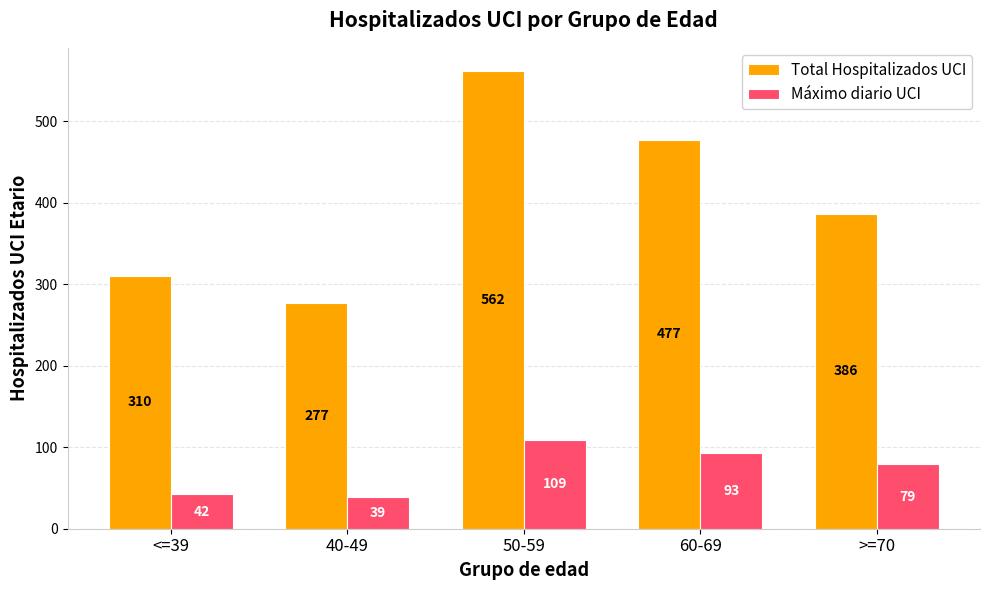

How many bars are there in each group?

2